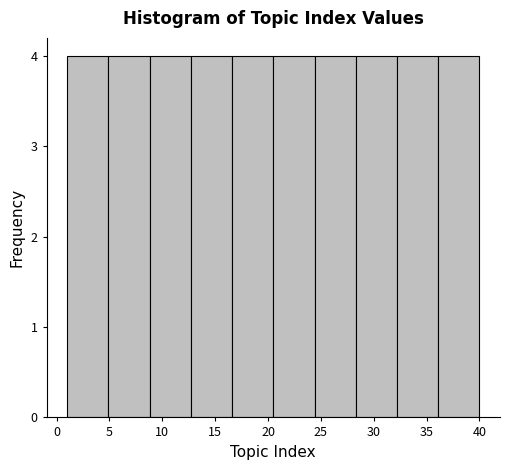

Reading left to right, transcribe this chart: for each bar, give the range it covers on the x-axis and its height. Neither the bar edges nor the heights are printed on the chart, so give them approximately, as read against the axes.

1.0 to 4.9: 4
4.9 to 8.8: 4
8.8 to 12.7: 4
12.7 to 16.6: 4
16.6 to 20.5: 4
20.5 to 24.4: 4
24.4 to 28.3: 4
28.3 to 32.2: 4
32.2 to 36.1: 4
36.1 to 40.0: 4